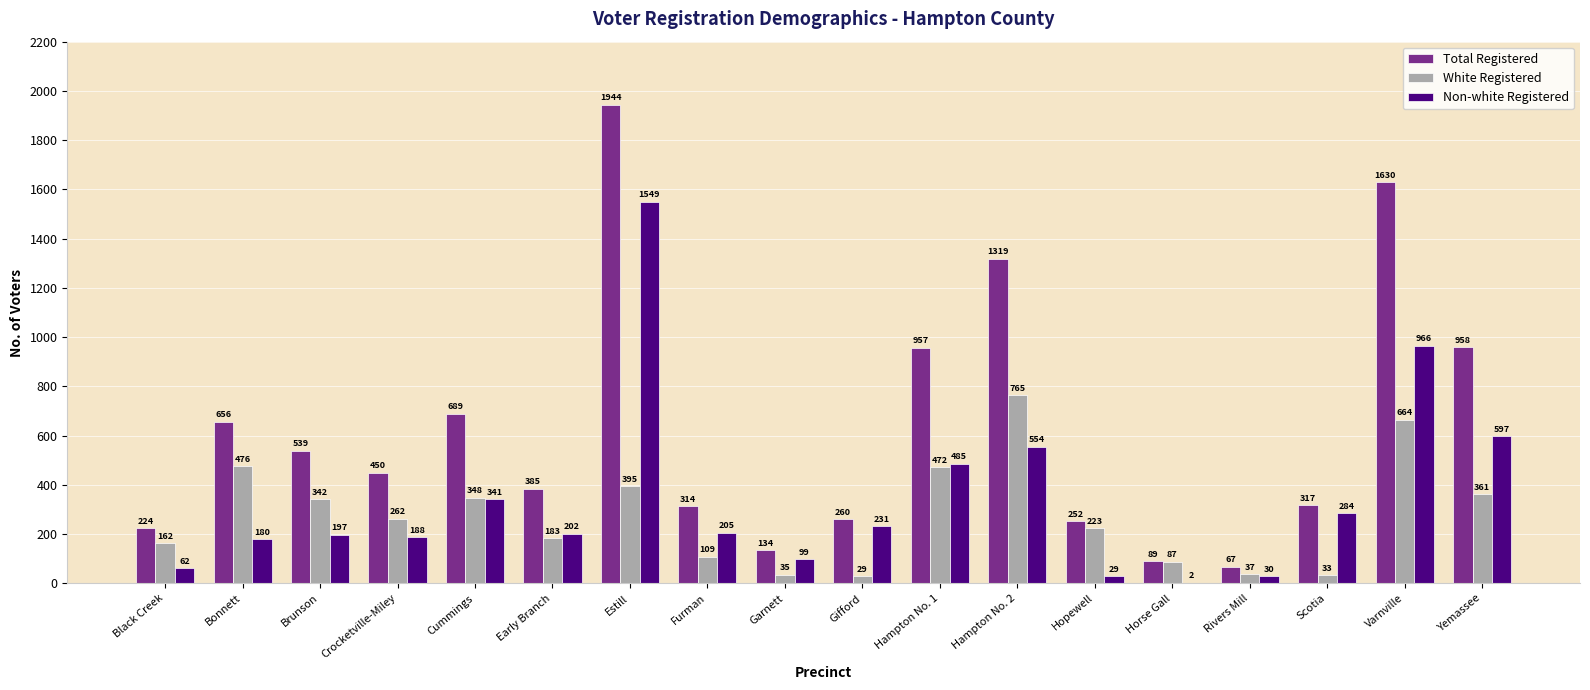

How many data points does each series have?

18